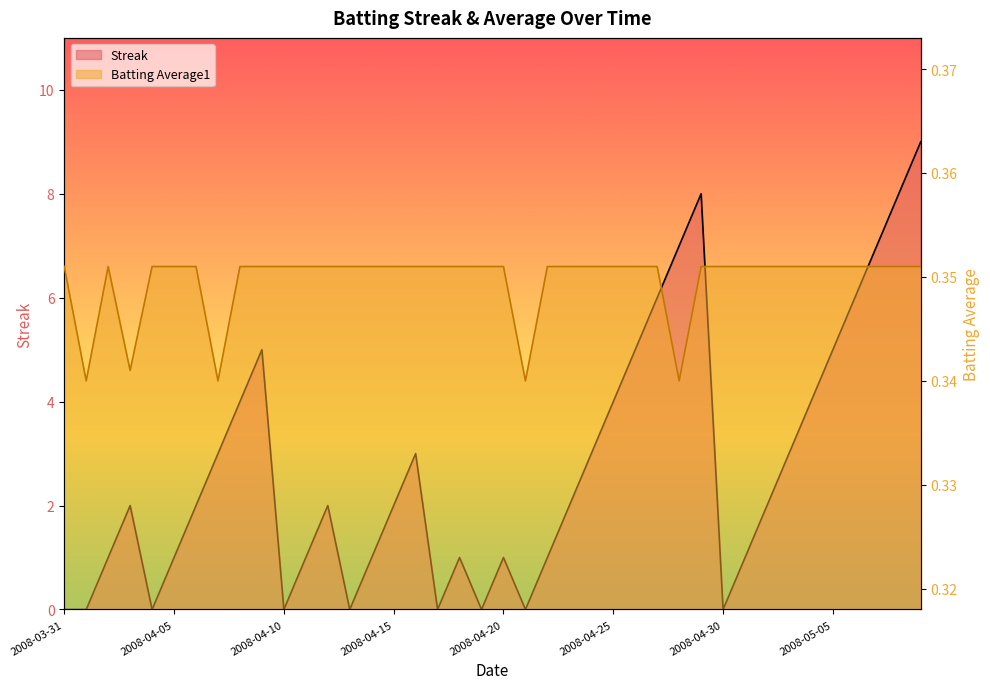

What is the total value across all series at 2008-04-08?

4.4